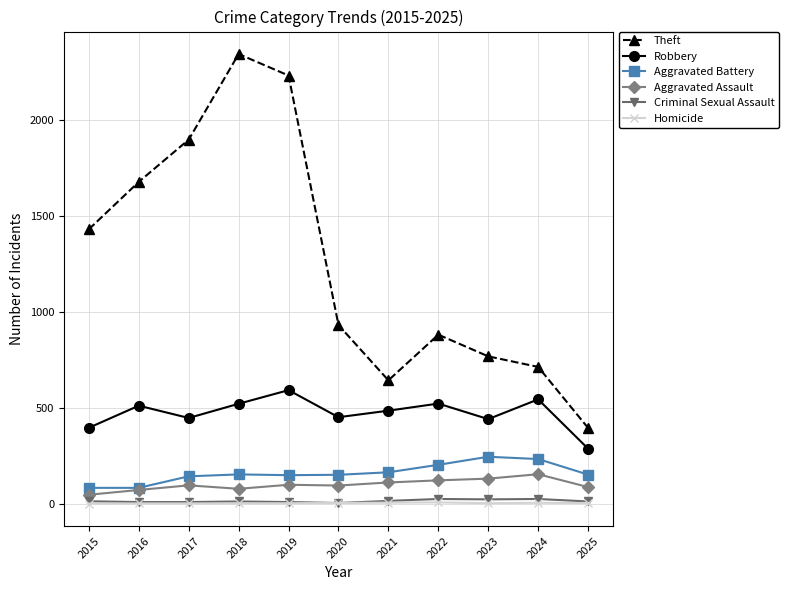

How many lines are shown in the chart?

6